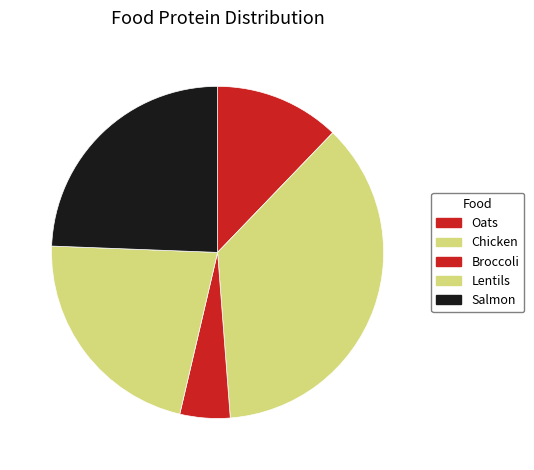

Which has a higher value, Lentils or Broccoli?

Lentils